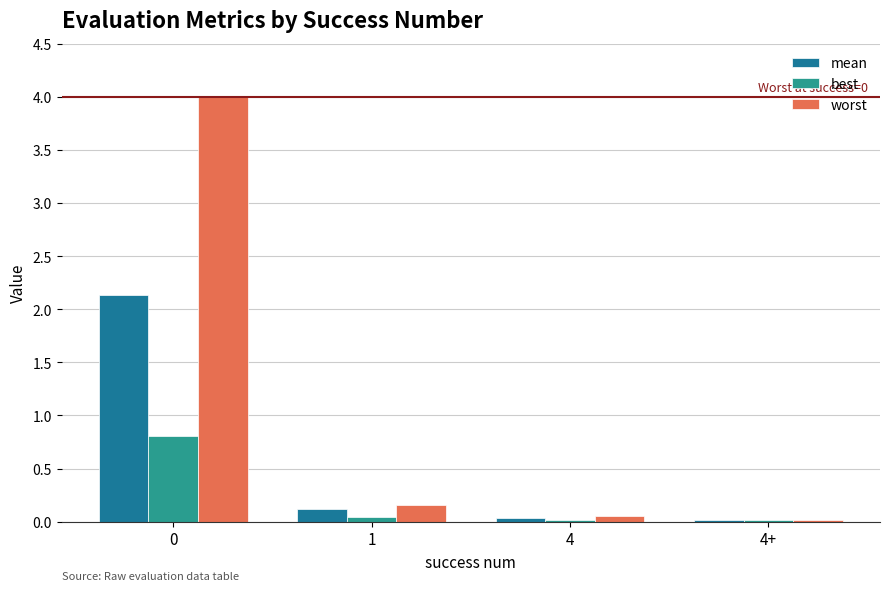

True or false: worst has a value of 5.4 at 0.

False